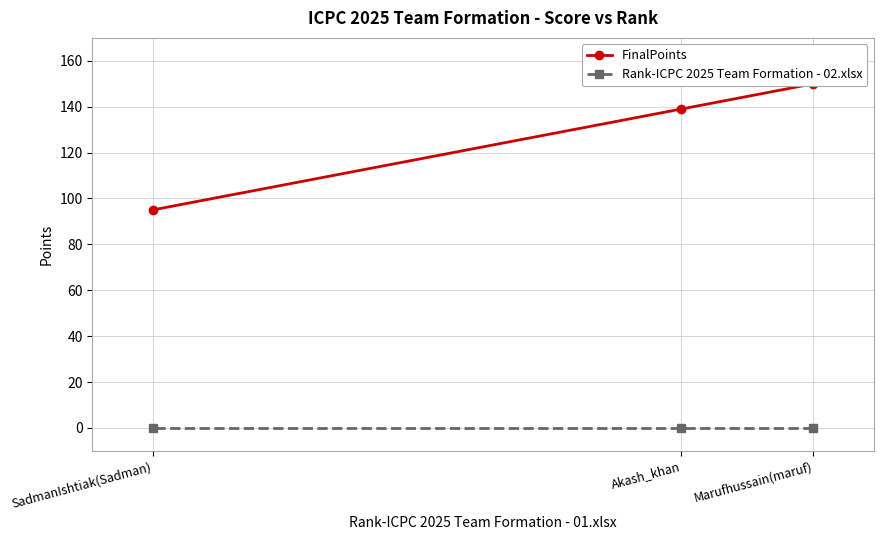

Between Marufhussain(maruf) and Akash_khan, which is larger?

Marufhussain(maruf)